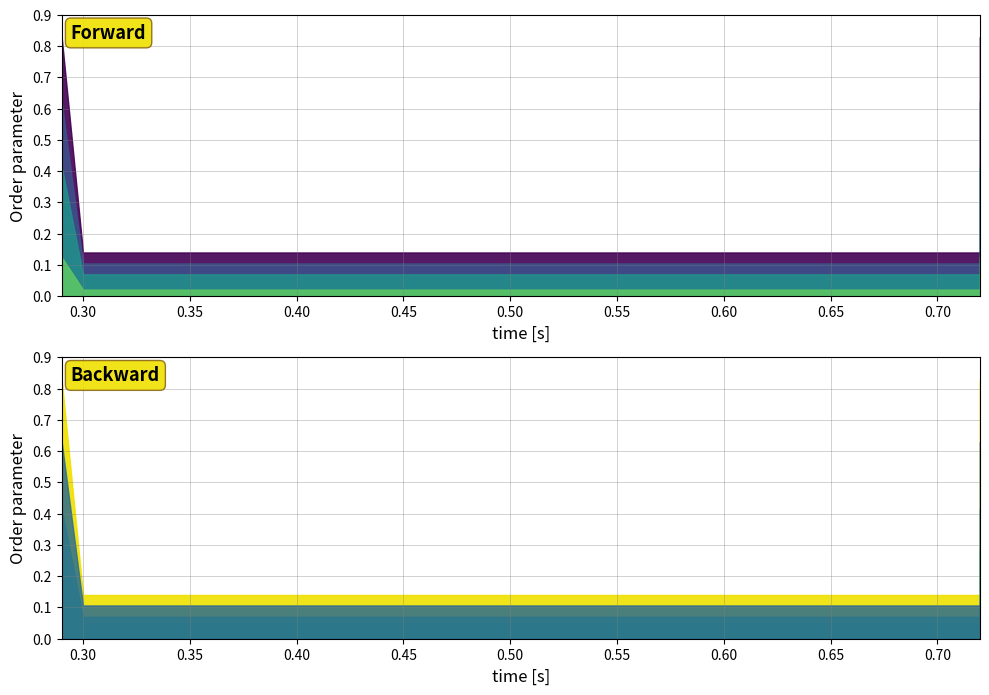

Where is the data nearest to the value 0?

0.3